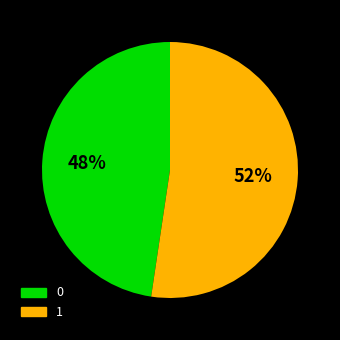

Approximately how many times larger is the value at 0 compared to 1?

0.9